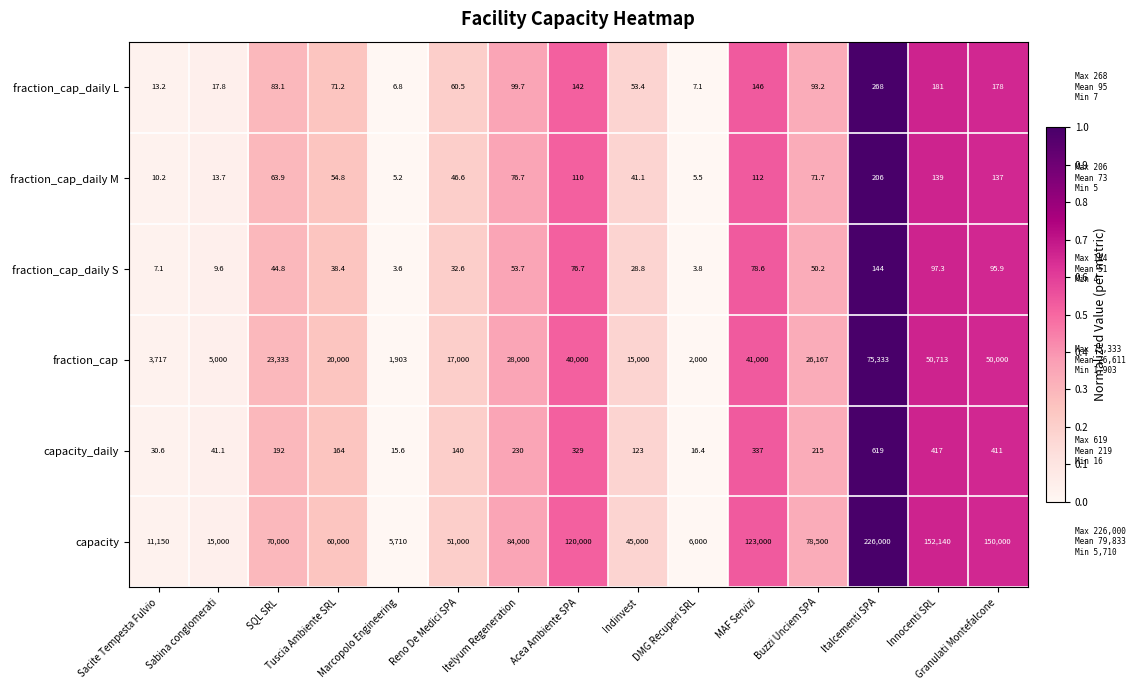

List the series in order of their peak value, lowest first.

fraction_cap_daily S, fraction_cap_daily M, fraction_cap_daily L, capacity_daily, fraction_cap, capacity